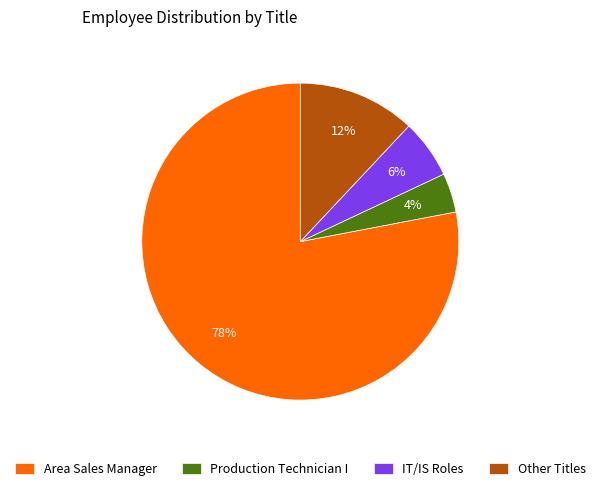

What is the largest slice in the pie chart?

Area Sales Manager